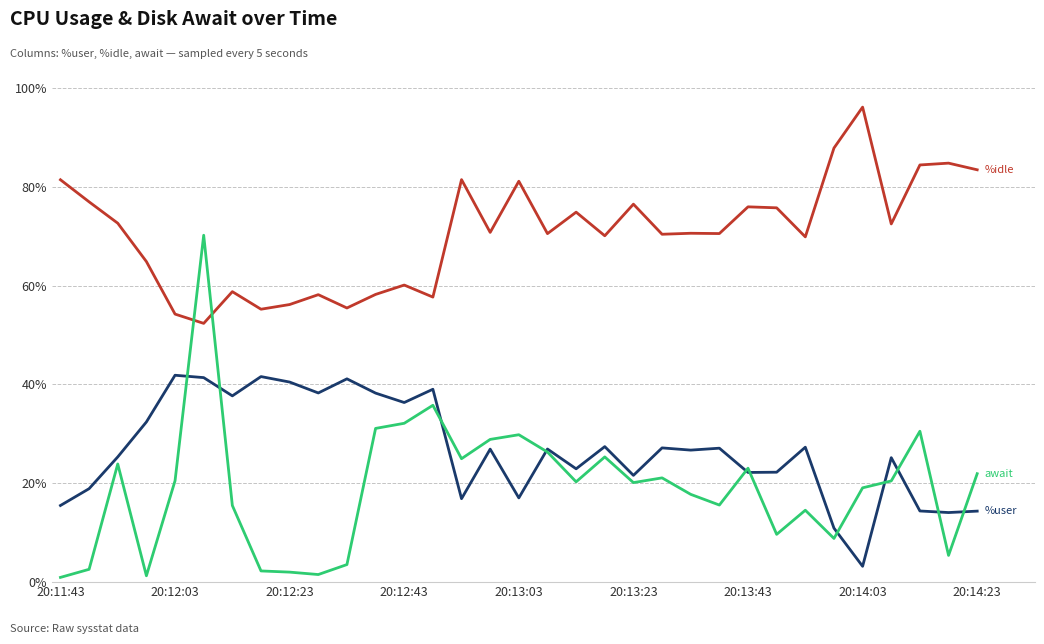

What is the greatest value displayed?

96.2